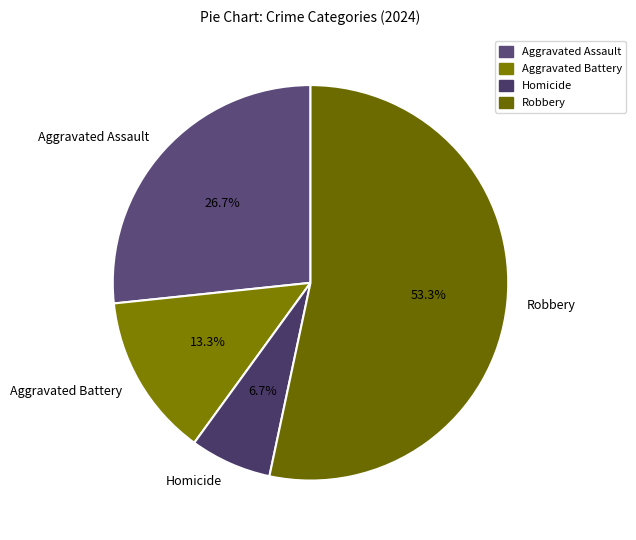

Does Robbery account for over 50% of the chart?

Yes